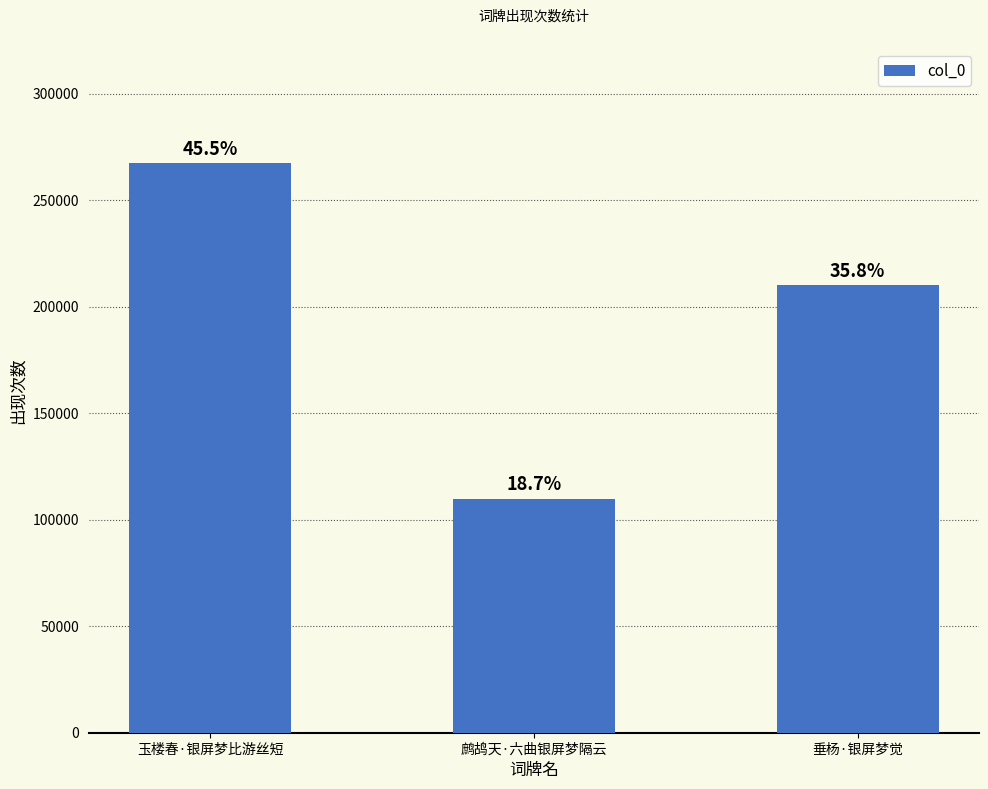

Approximately how many times larger is the value at 垂杨·银屏梦觉 compared to 鹧鸪天·六曲银屏梦隔云?

1.9